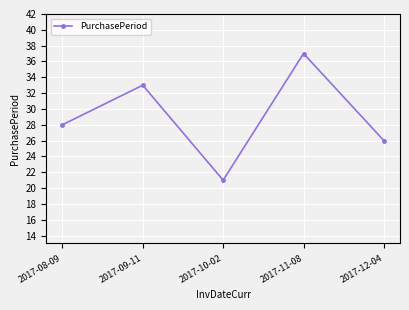

Where is the data nearest to the value 29?

2017-08-09